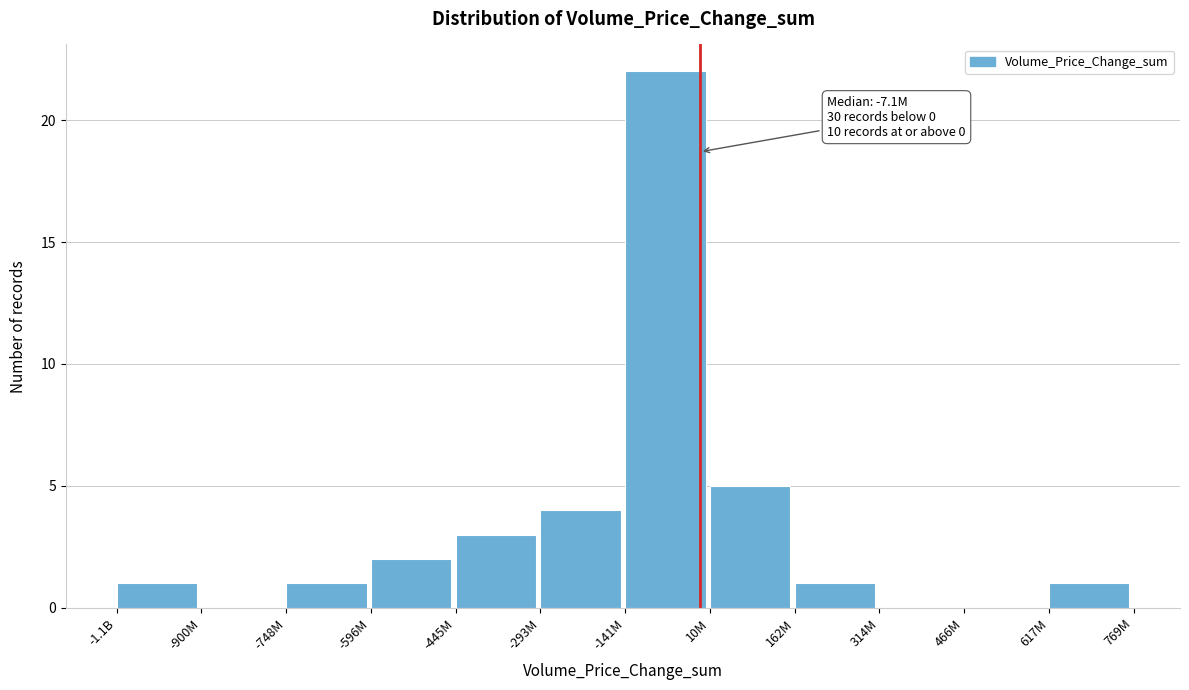

Reading right to left, extract all data points from this chart.

617M=1	466M=0	314M=0	162M=1	10M=5	-141M=22	-293M=4	-445M=3	-596M=2	-748M=1	-900M=0	-1.1B=1